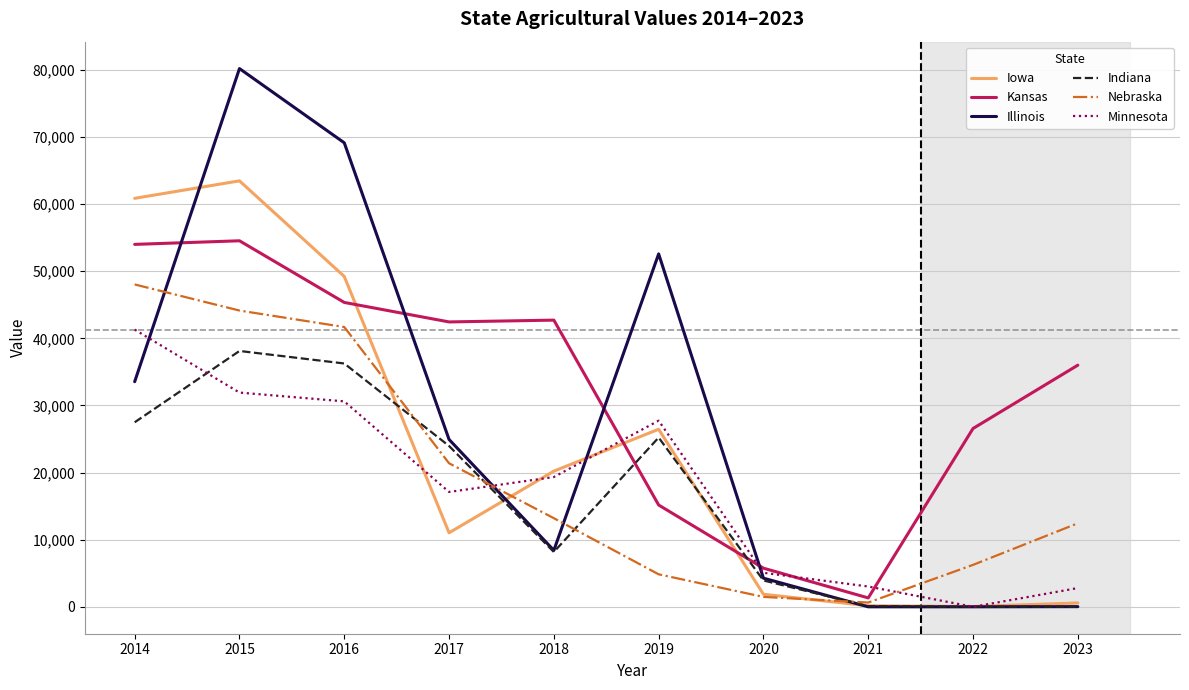

What is the difference between the maximum and minimum values in the Kansas series?

53210